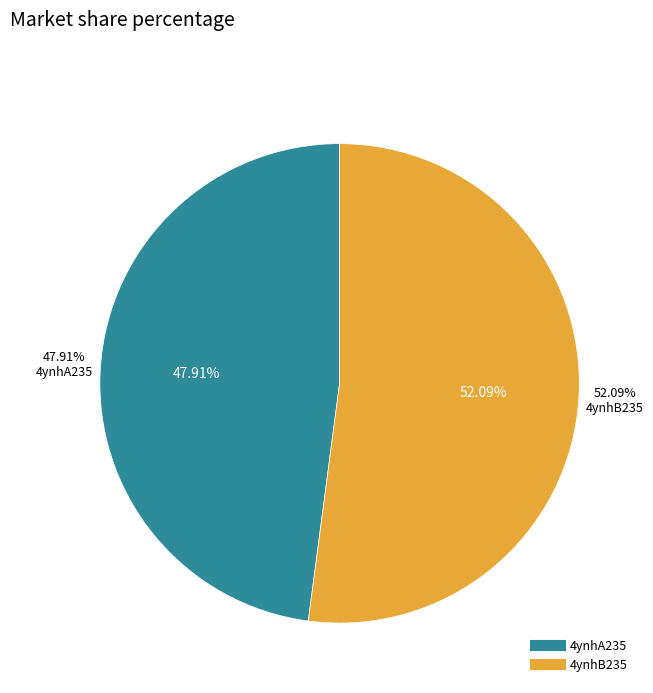

Which slice is the largest?

4ynhB235